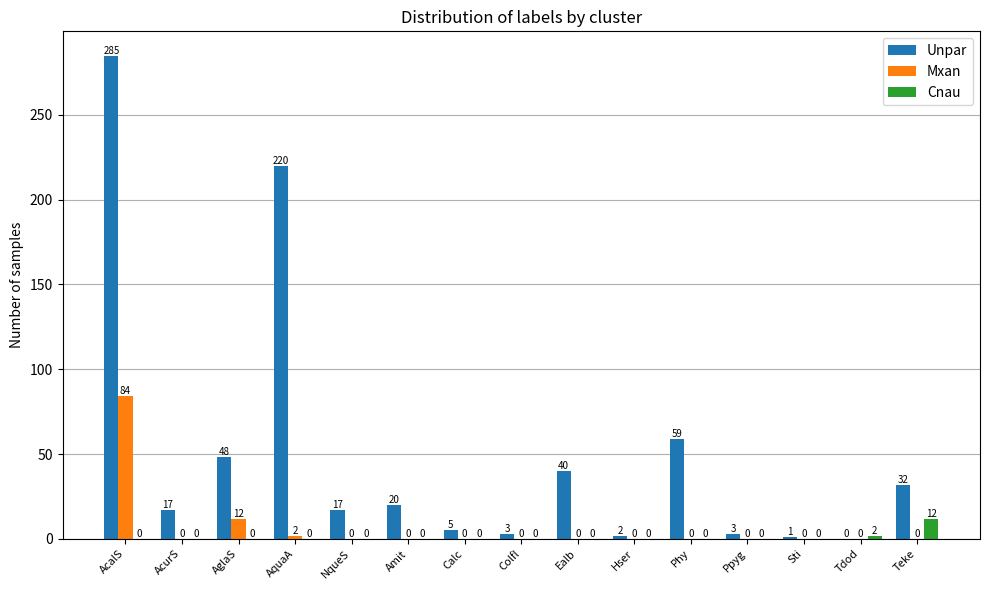

The Cnau series shows 0 at Phy. True or false?

True